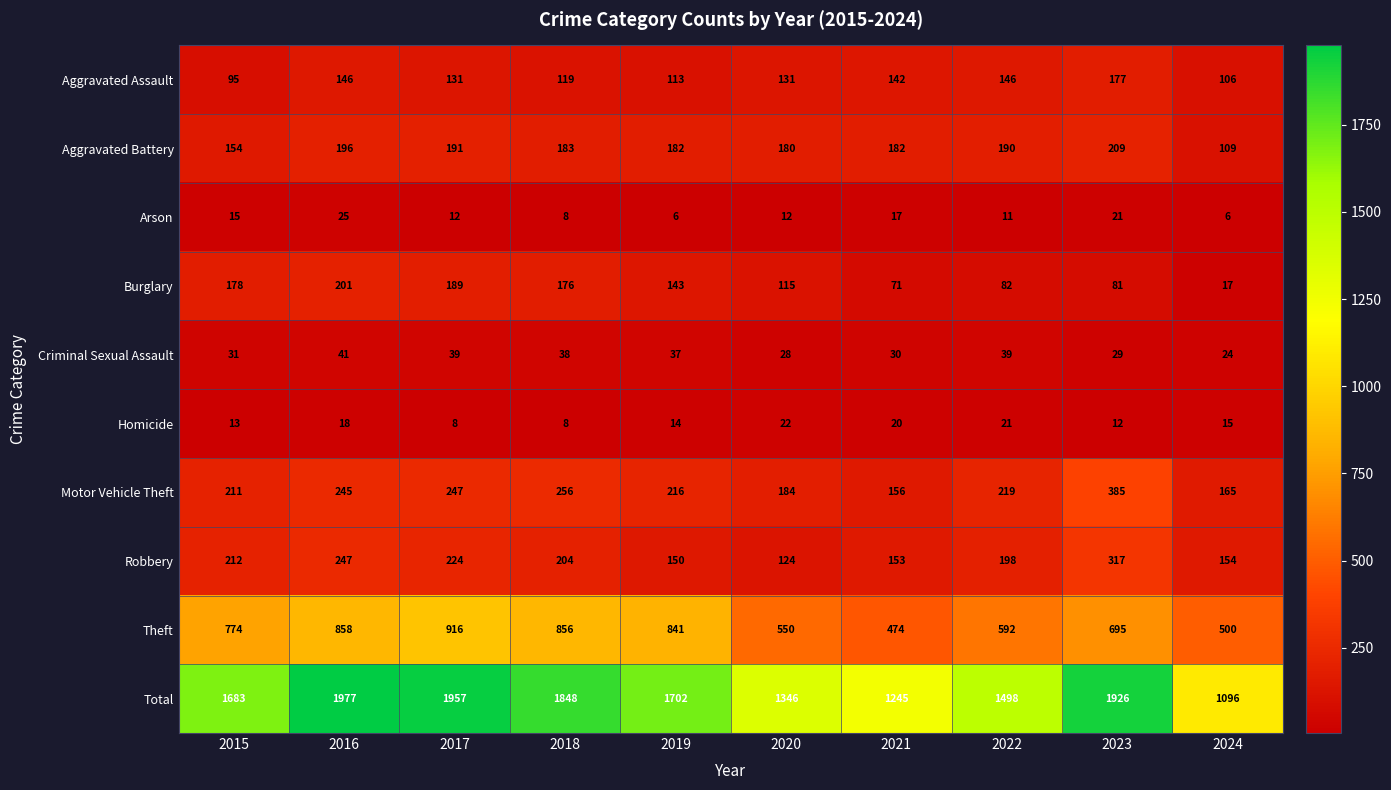

Is the value of Aggravated Assault at 2022 greater than the value of Homicide at 2024?

Yes